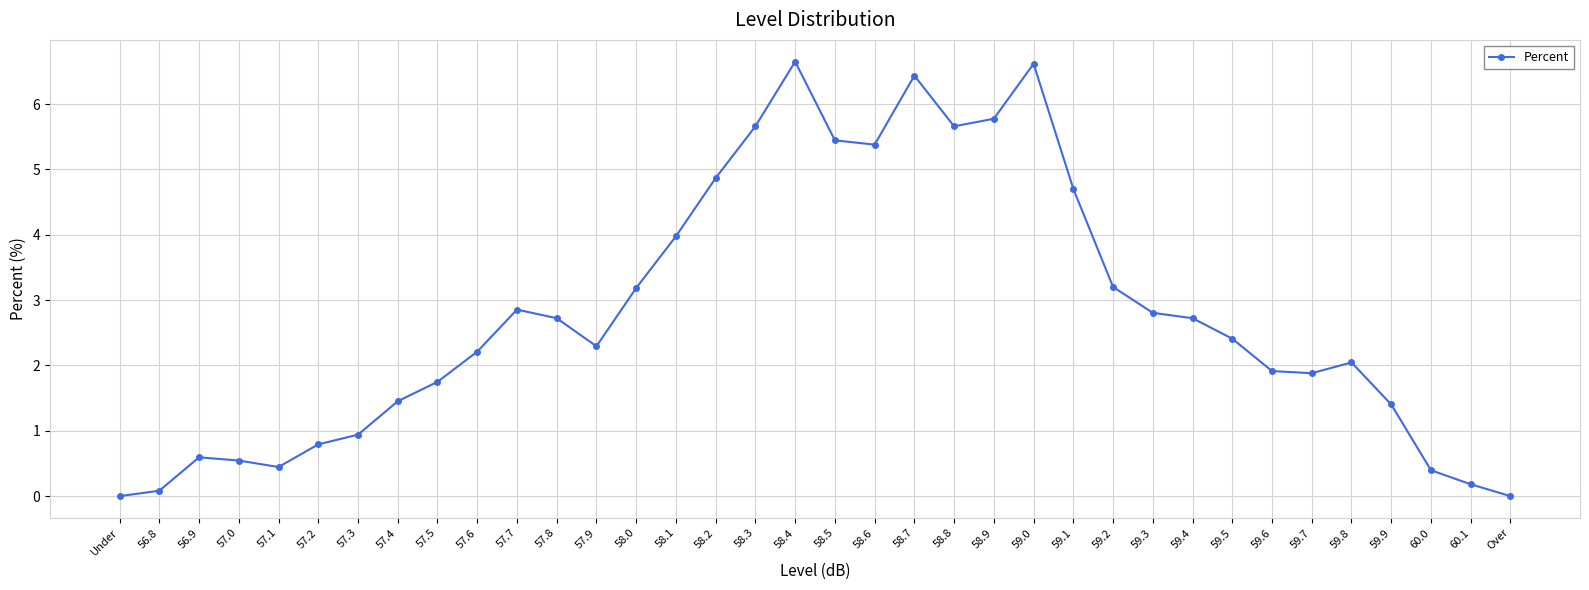

Is it true that the value at 57.3 is 0.9?

True